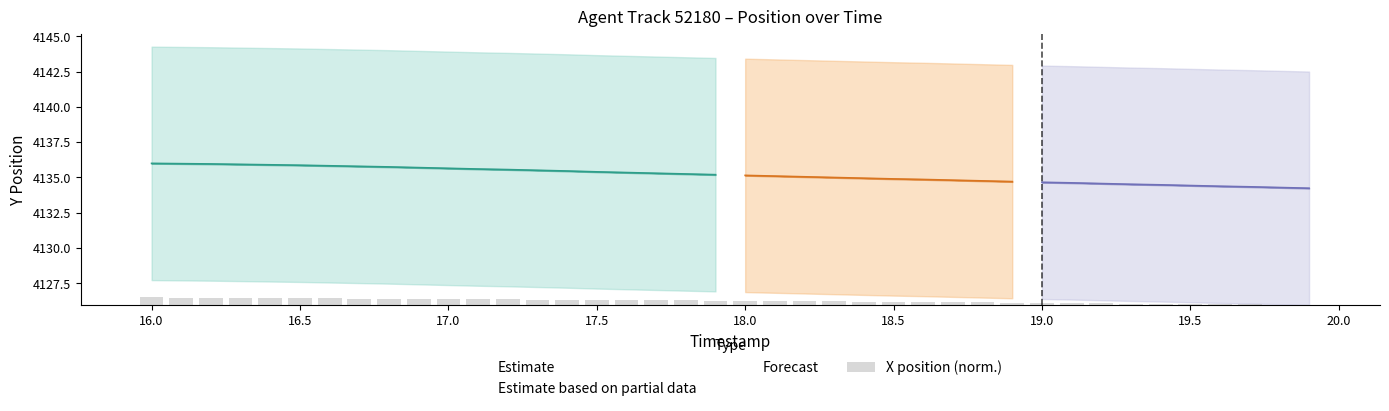

What is the difference between the maximum and minimum values?

0.5